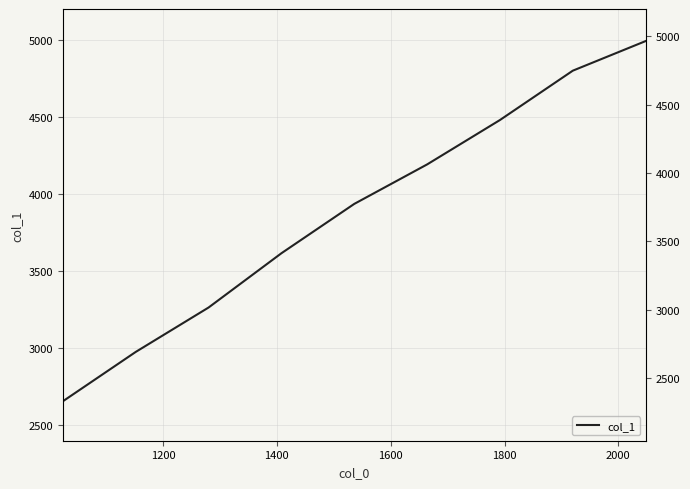

How many data points are less than 3936?

4